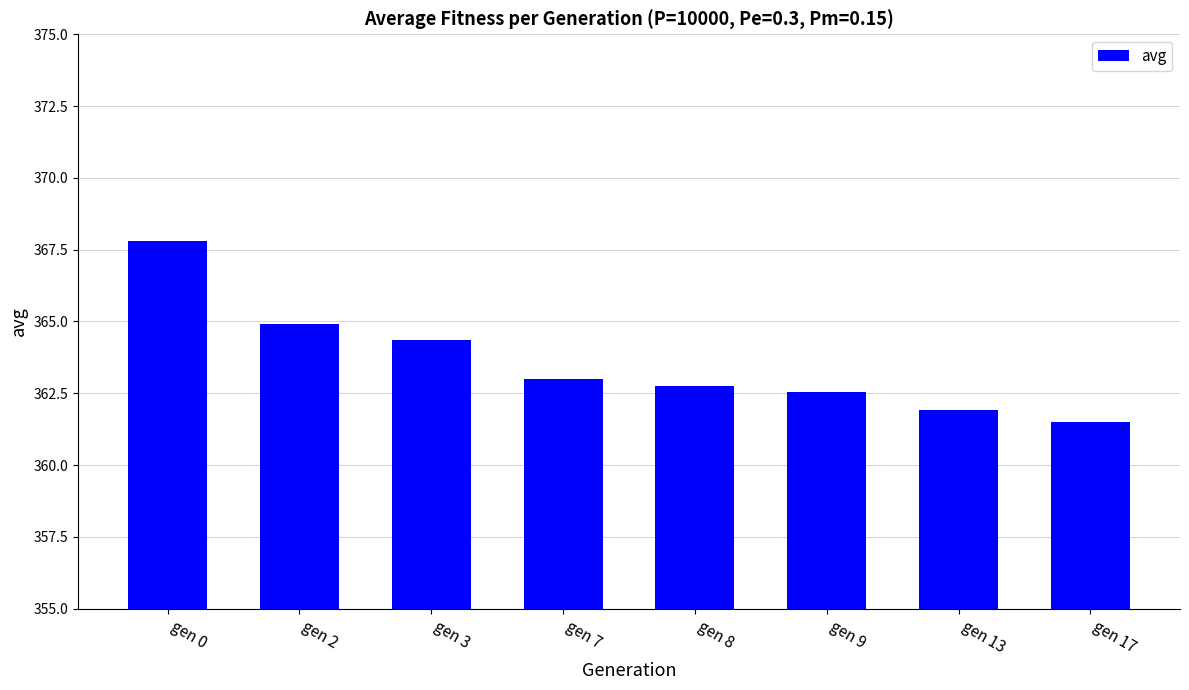

What is the difference between the values at gen 7 and gen 0?

4.8